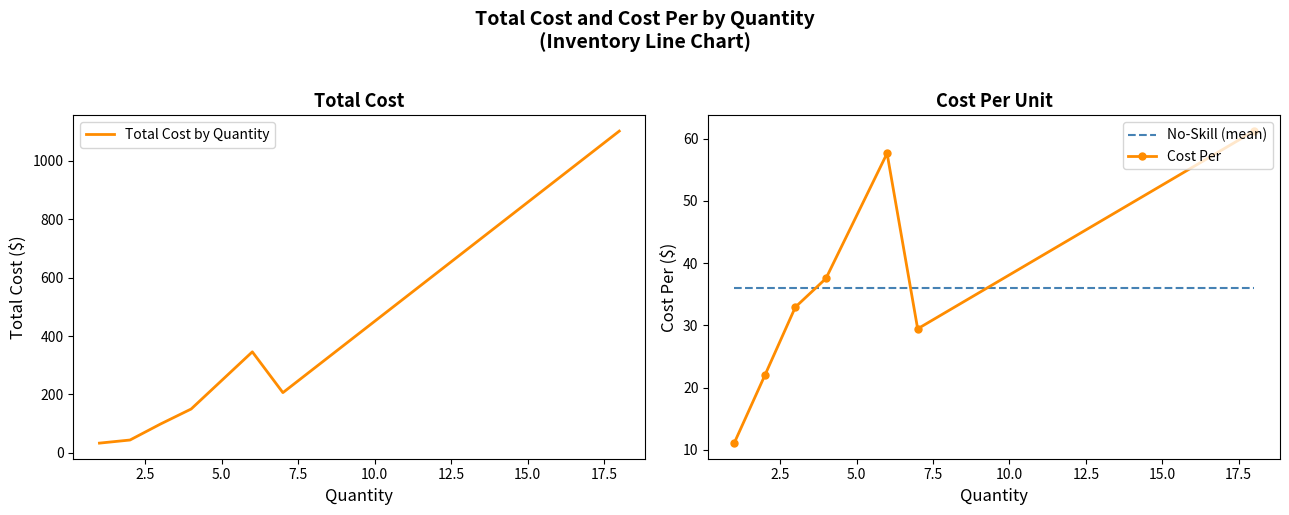

What is the difference between the highest and lowest values at 3?

65.9